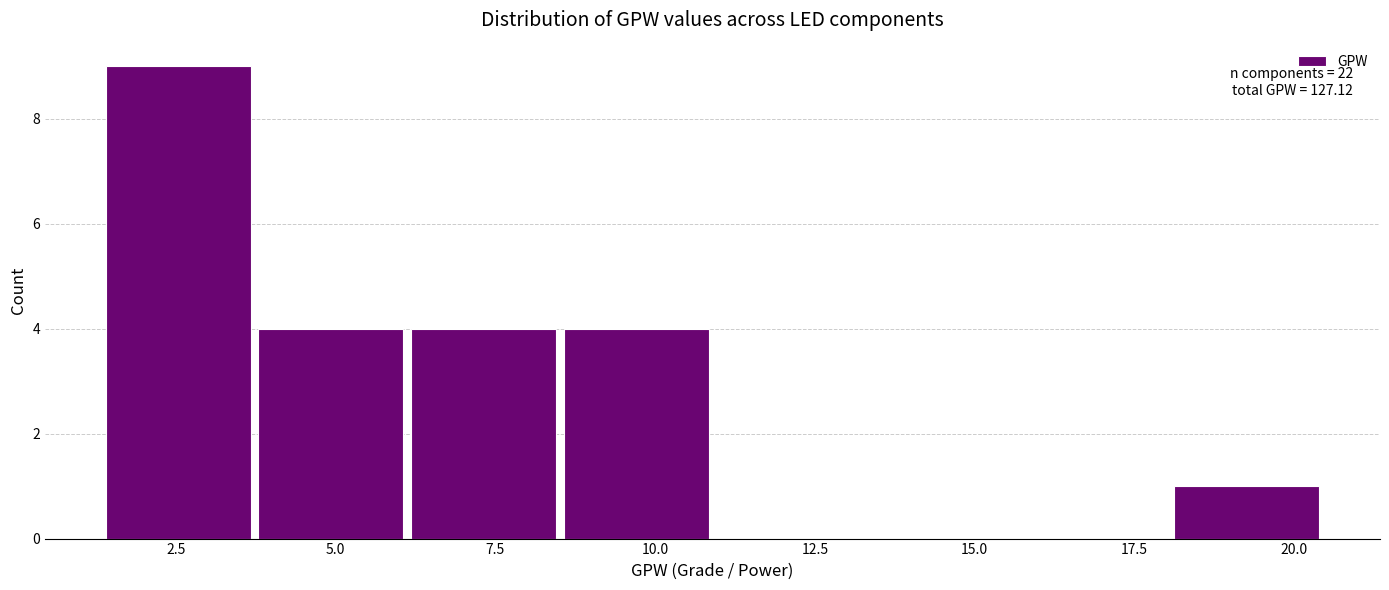

Over which range of the x-axis is the bar tallest?

1.5 to 3.5